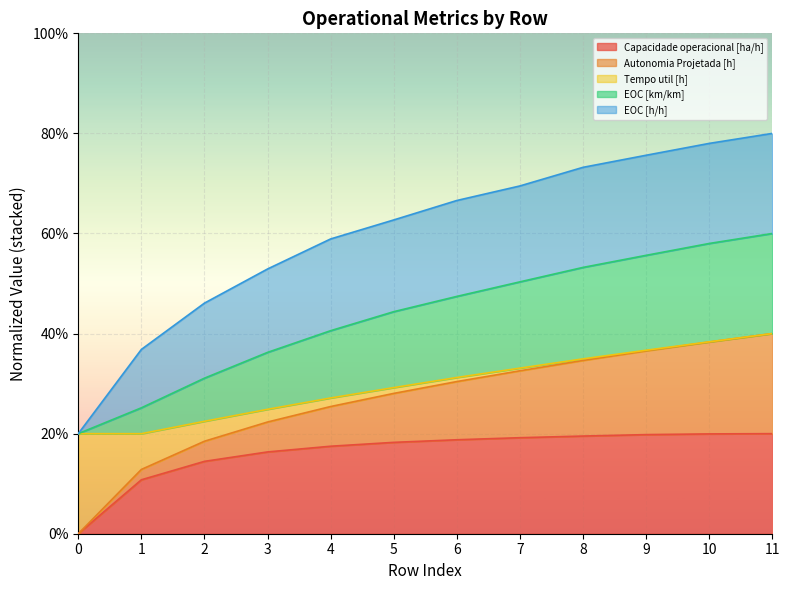

What are all the series names shown in the legend?

Capacidade operacional [ha/h], Autonomia Projetada [h], Tempo util [h], EOC [km/km], EOC [h/h]